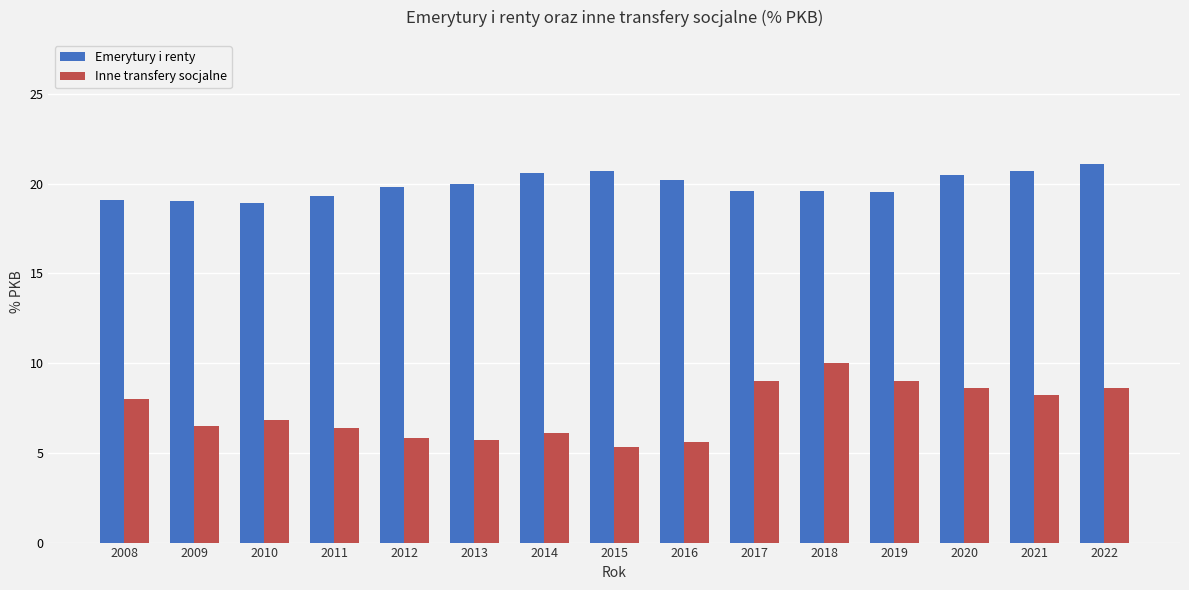

What is the difference between the second highest and minimum values in the Inne transfery socjalne series?

3.7